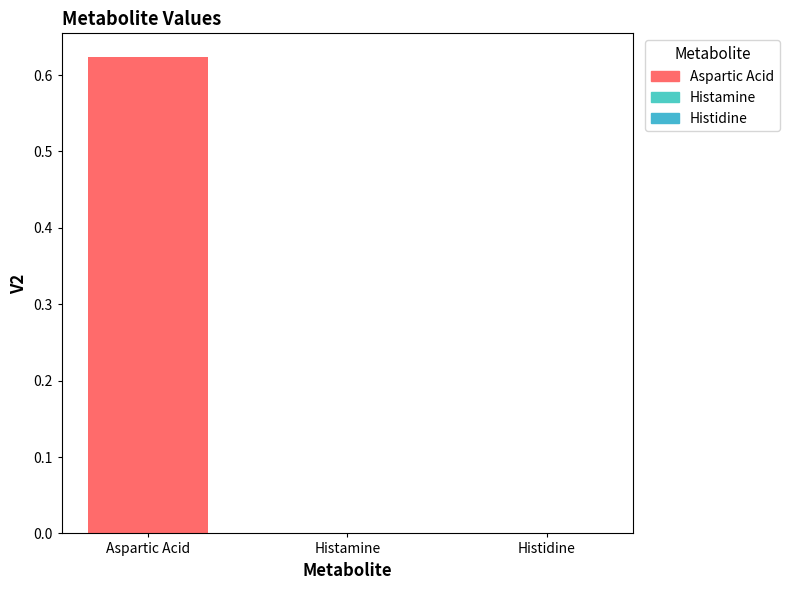

How many distinct data groups are displayed?

1